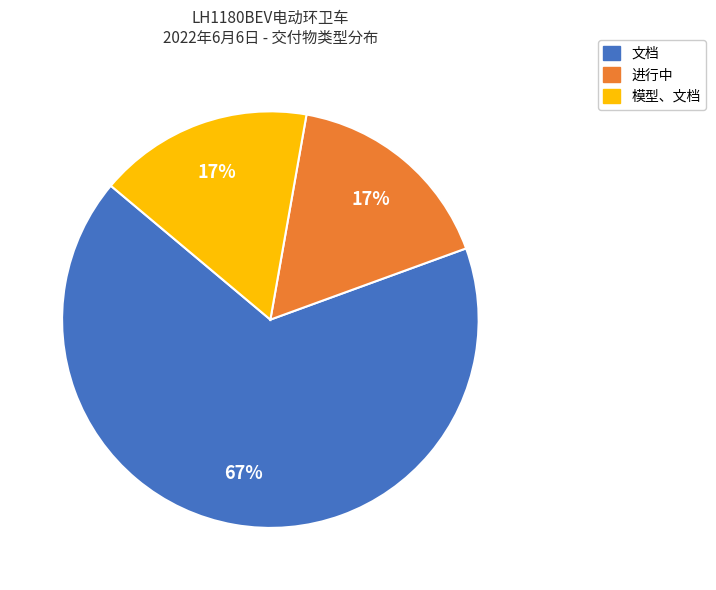

Count the number of slices in the pie.

3